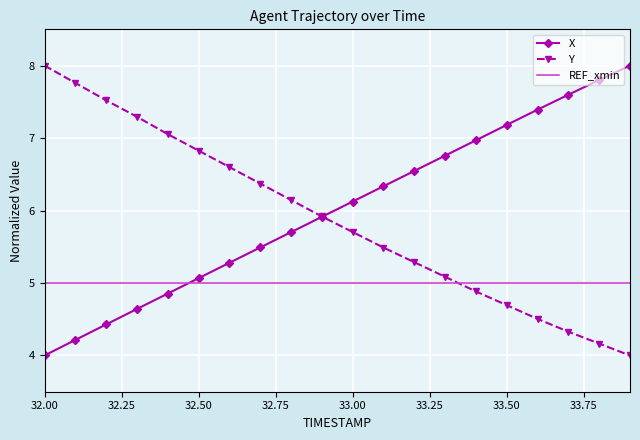

Which series ends up on top after the final intersection of Y and X?

X